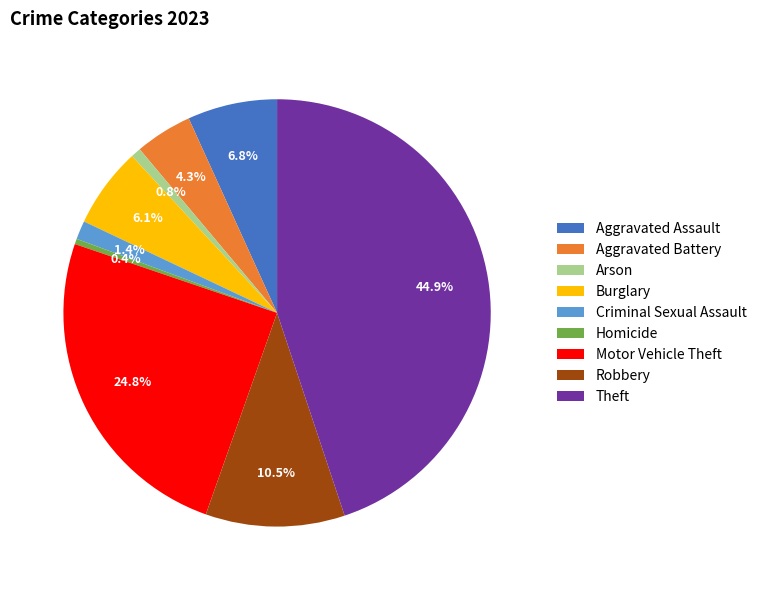

How many slices are in this pie chart?

9